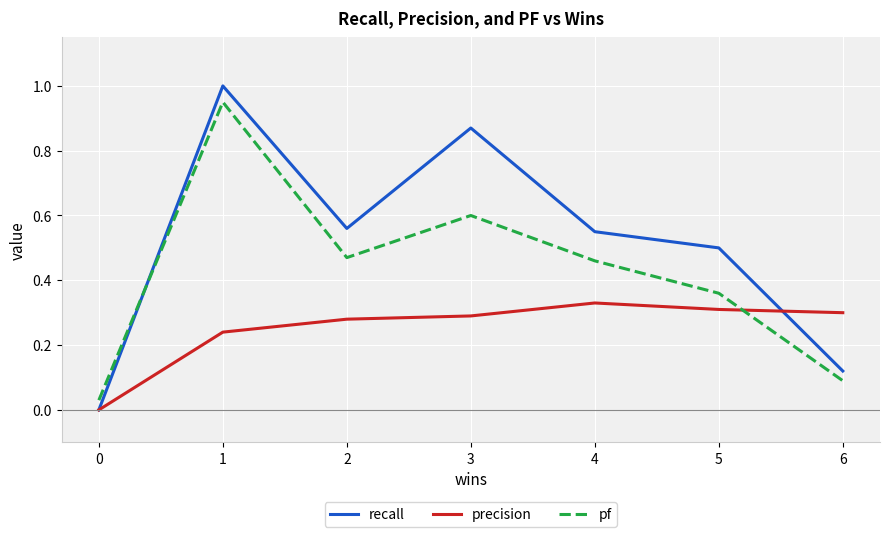

True or false: recall has a value of 0.6 at 4.

True